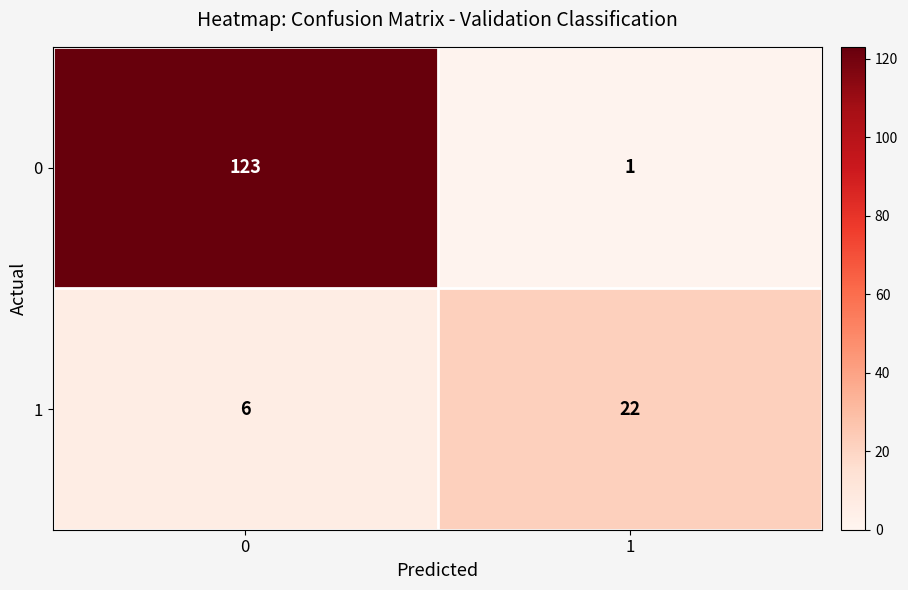

What is the spread (max minus min) of values at 1?

21